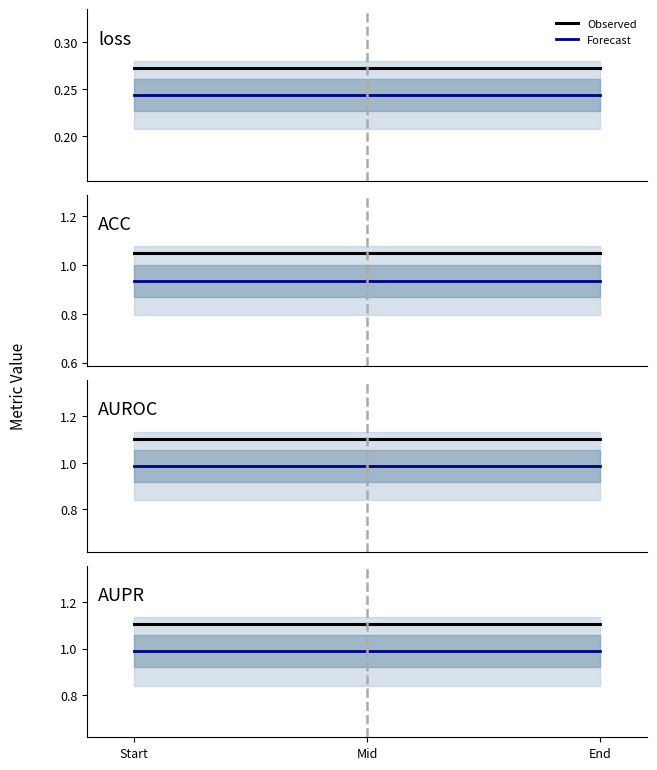

What is the maximum value for Forecast?

1.0